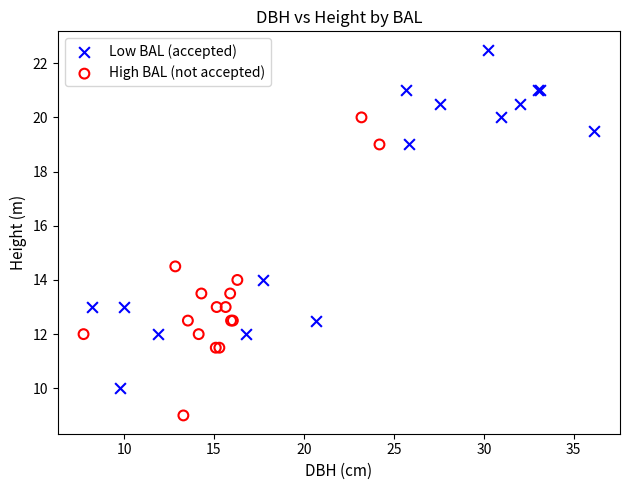

Which series reaches the maximum Y coordinate?

Low BAL (accepted)